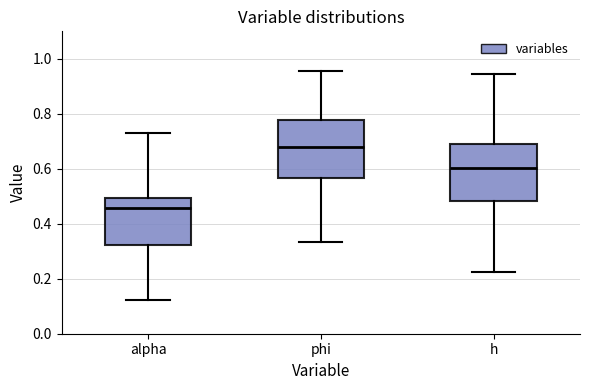

Reading left to right, read every box against the y-axis: the position of its median line, the range the box covers, and the ends of its whiskers. The values are not printed on the chart, so give them approximately, as read against the axis.

alpha: median 0.46, box 0.32 to 0.50, whiskers 0.12 to 0.74
phi: median 0.68, box 0.56 to 0.78, whiskers 0.34 to 0.96
h: median 0.60, box 0.48 to 0.70, whiskers 0.22 to 0.94